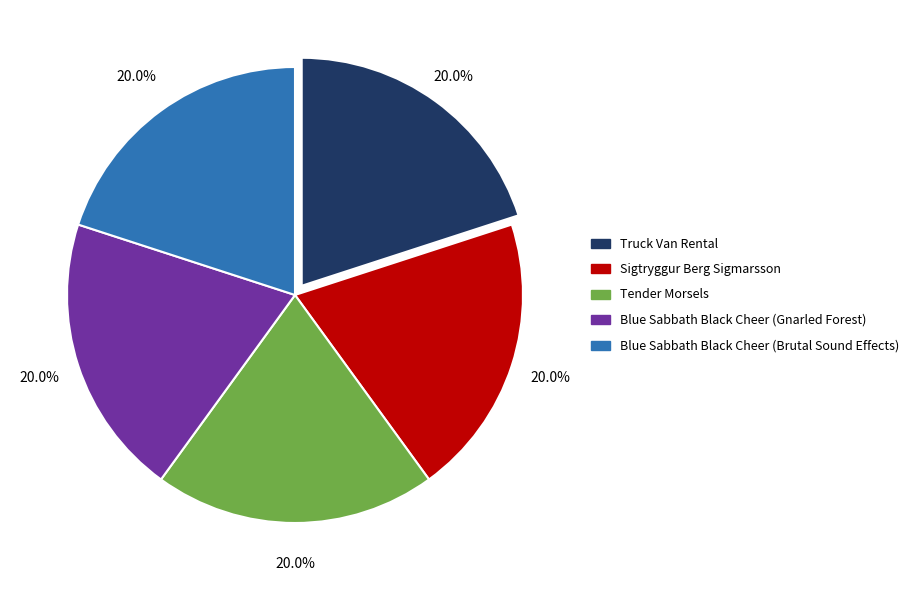

Does Blue Sabbath Black Cheer (Gnarled Forest) account for over 50% of the chart?

No